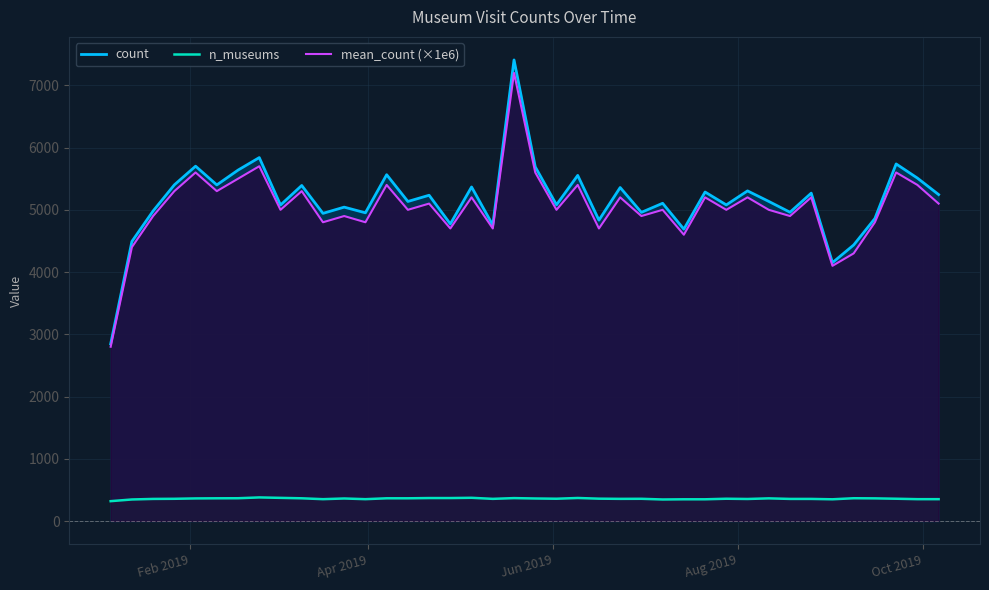

What is the maximum value shown in the chart?

7408